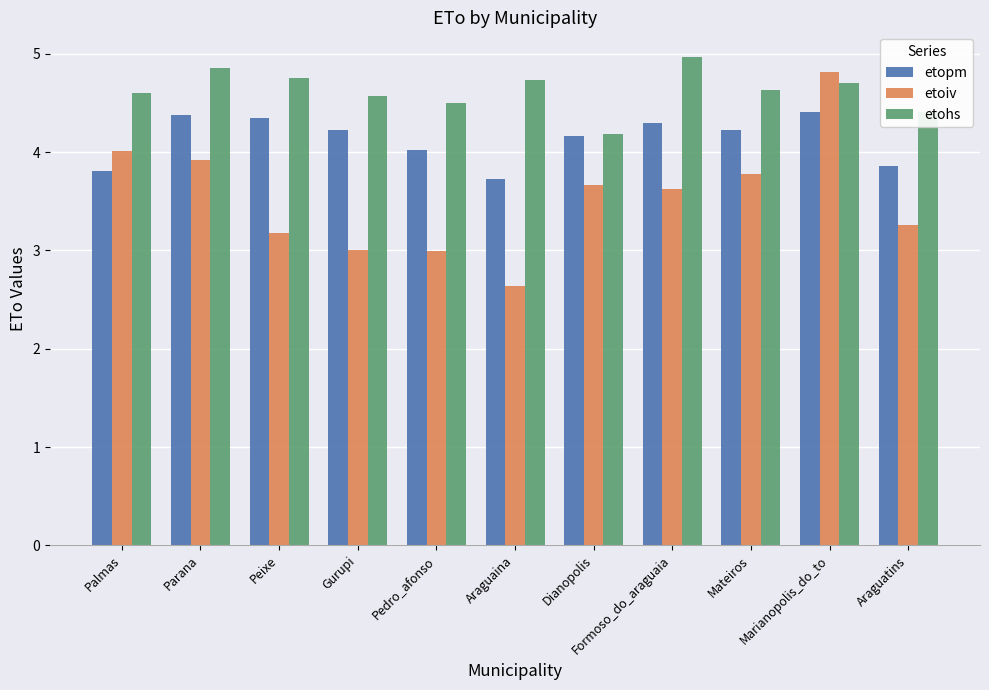

True or false: etoiv has a value of 7.8 at Marianopolis_do_to.

False